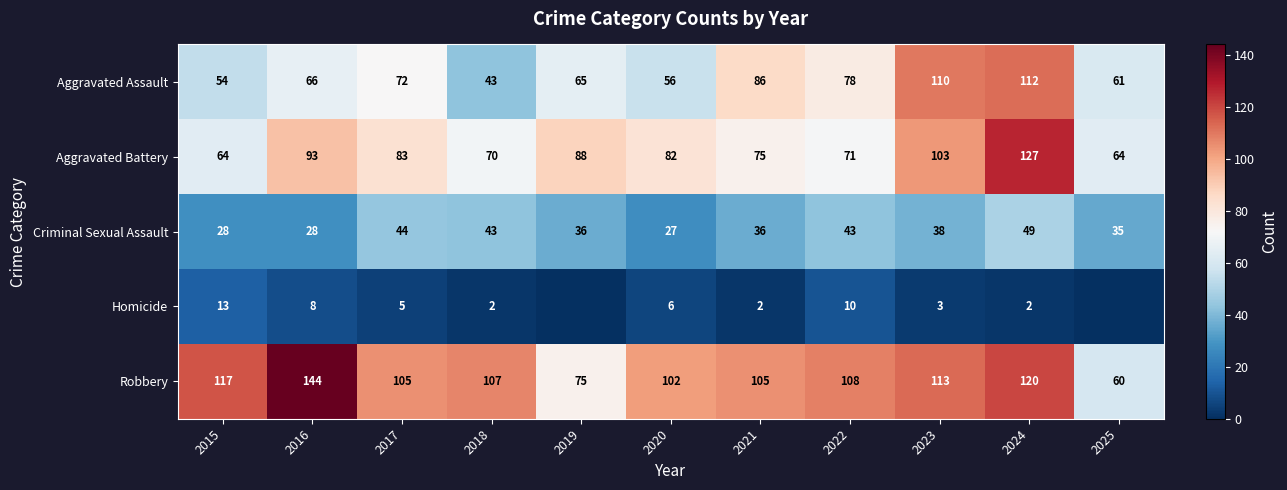

At which category is the sum across all series the highest?

2024